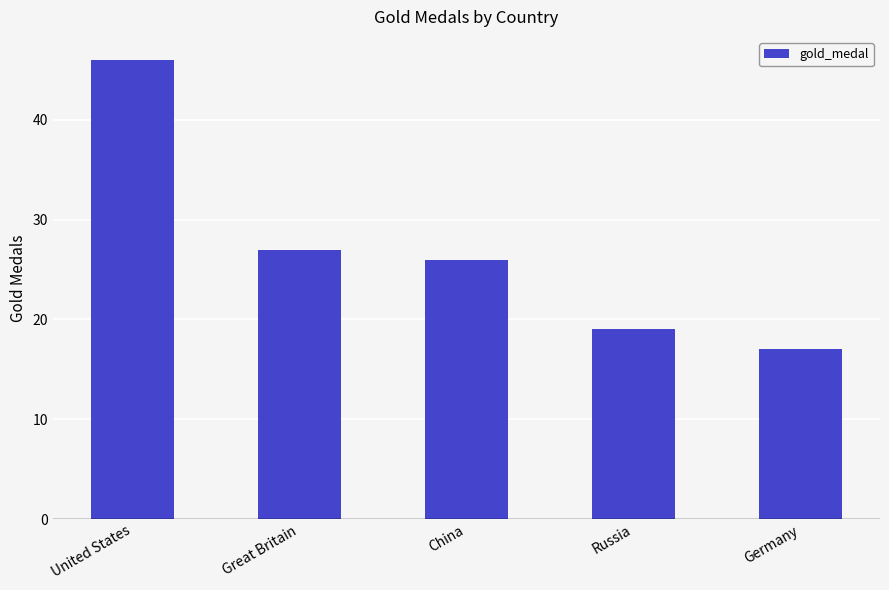

Reading left to right, list all the values displayed in this chart.

46	27	26	19	17